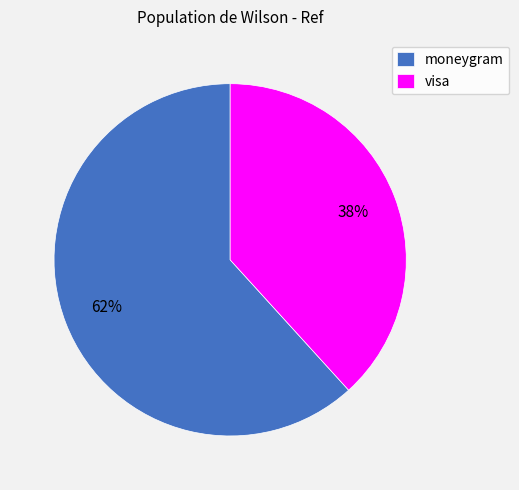

Is it true that moneygram is 62% of the pie?

True